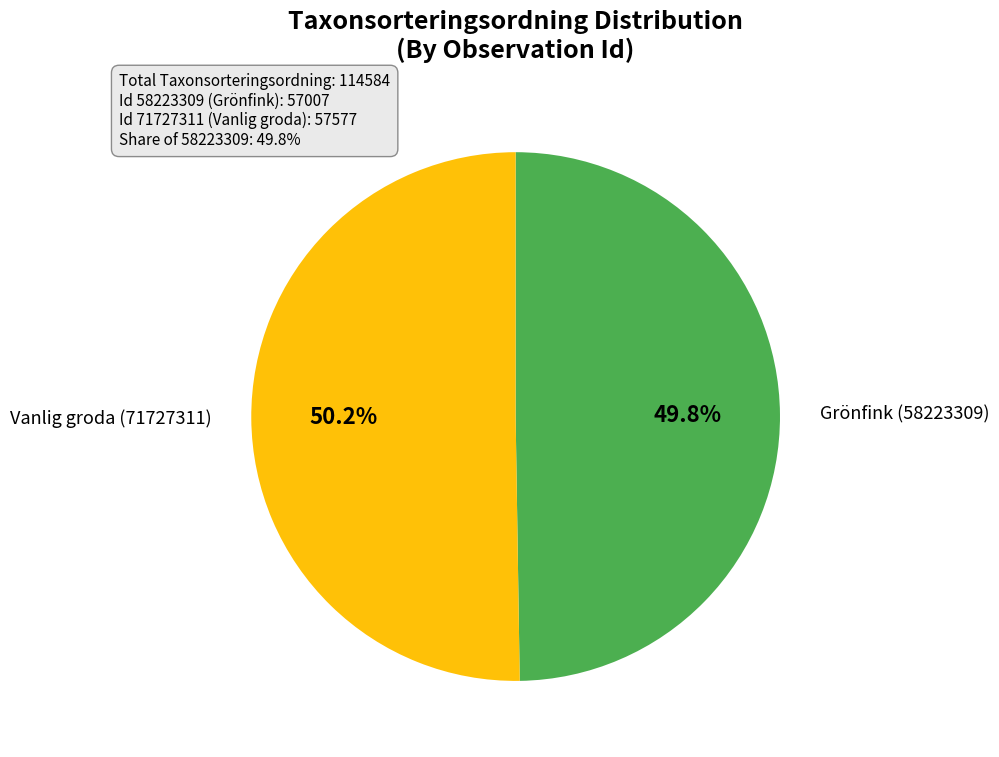

What percentage do Vanlig groda (71727311) and Grönfink (58223309) together represent?

100.0%